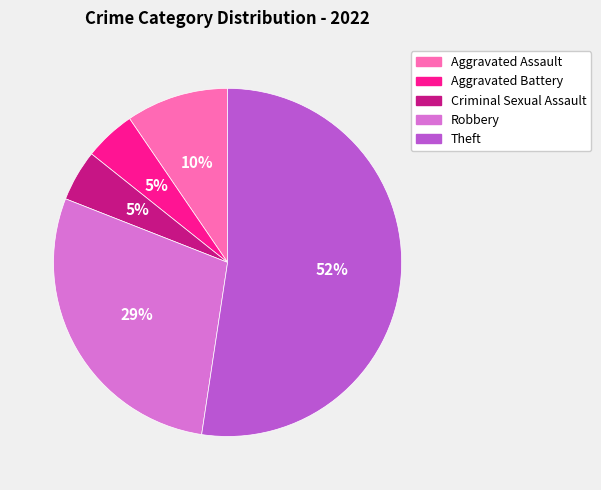

Do Theft and Aggravated Battery together represent more than half of the pie?

Yes